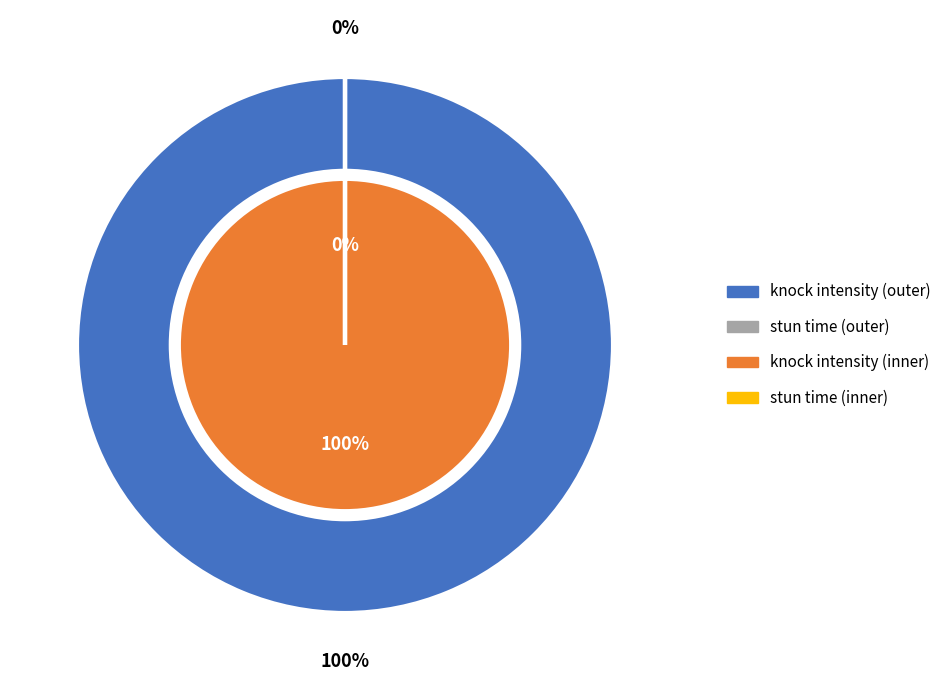

To the nearest percent, what is the average slice percentage?

50%